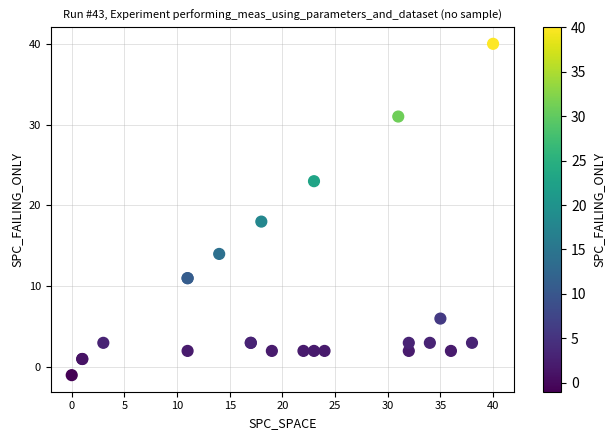

What Y value in the scatter plot is closest to 19?

18